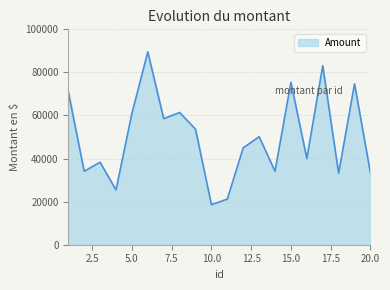

What is the minimum value shown in the chart?

18607